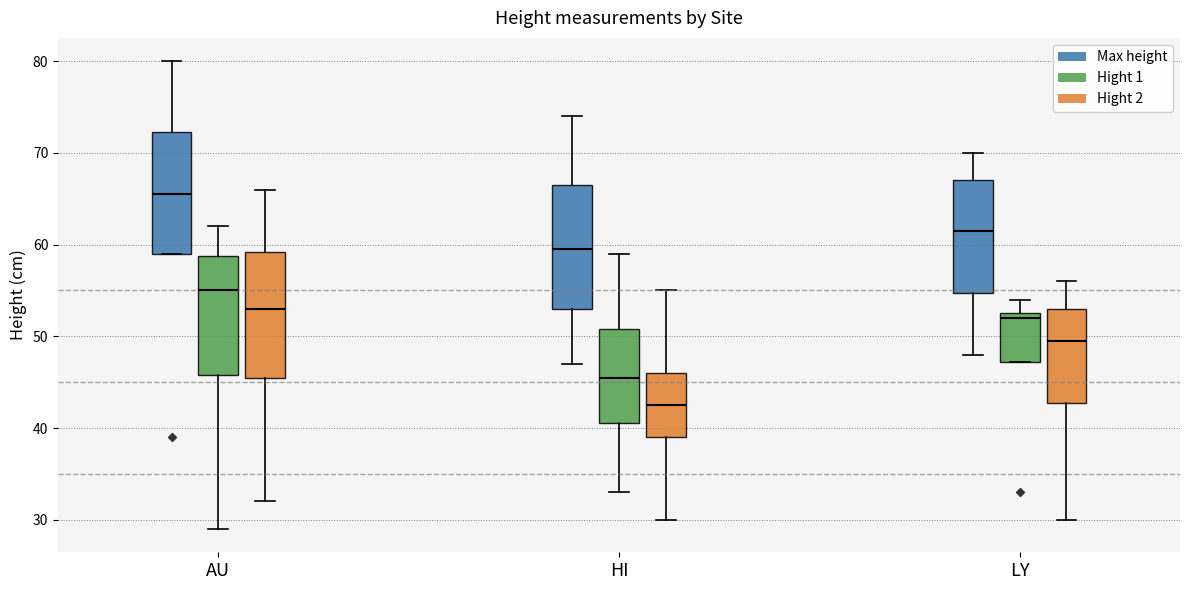

Reading left to right, read every box against the y-axis: the position of its median line, the range the box covers, and the ends of its whiskers. The values are not printed on the chart, so give them approximately, as read against the axis.

AU (Max height): median 66, box 59 to 72, whiskers 59 to 80
AU (Hight 1): median 55, box 46 to 59, whiskers 29 to 62
AU (Hight 2): median 53, box 46 to 59, whiskers 32 to 66
HI (Max height): median 60, box 53 to 67, whiskers 47 to 74
HI (Hight 1): median 46, box 41 to 51, whiskers 33 to 59
HI (Hight 2): median 43, box 39 to 46, whiskers 30 to 55
LY (Max height): median 62, box 55 to 67, whiskers 48 to 70
LY (Hight 1): median 52, box 47 to 53, whiskers 47 to 54
LY (Hight 2): median 50, box 43 to 53, whiskers 30 to 56